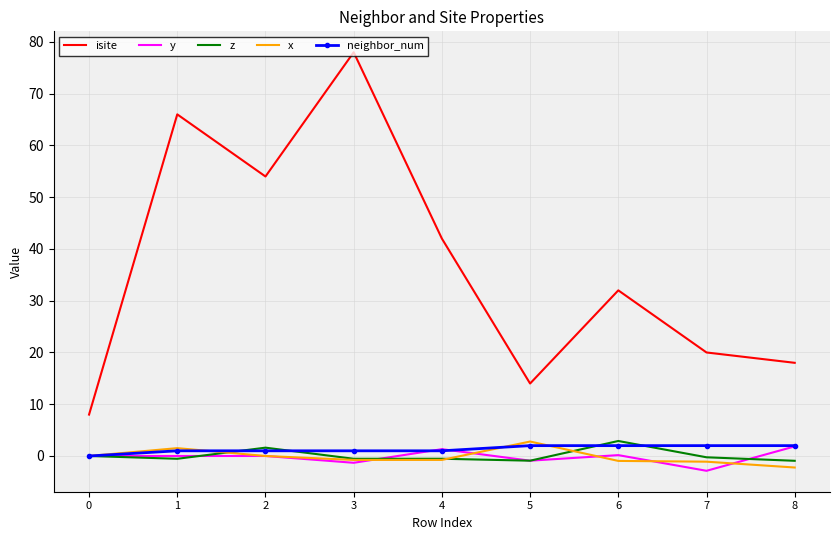

What is the average value of the x series?

-0.2